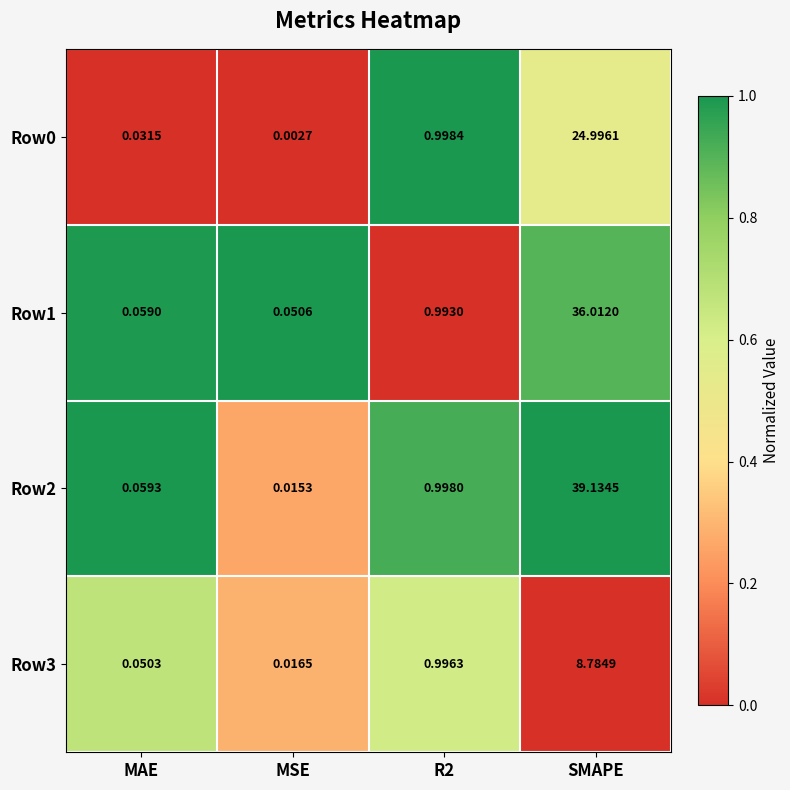

Which category has the lowest value across all series?

MSE